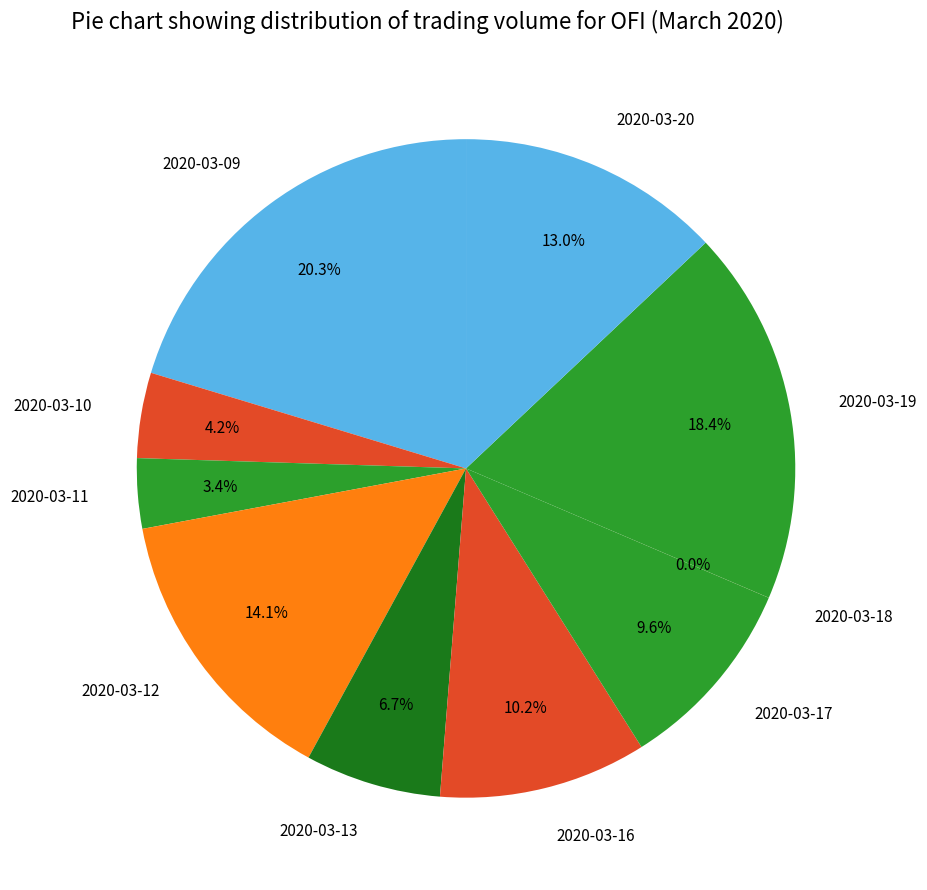

Between 2020-03-17 and 2020-03-19, which is larger?

2020-03-19